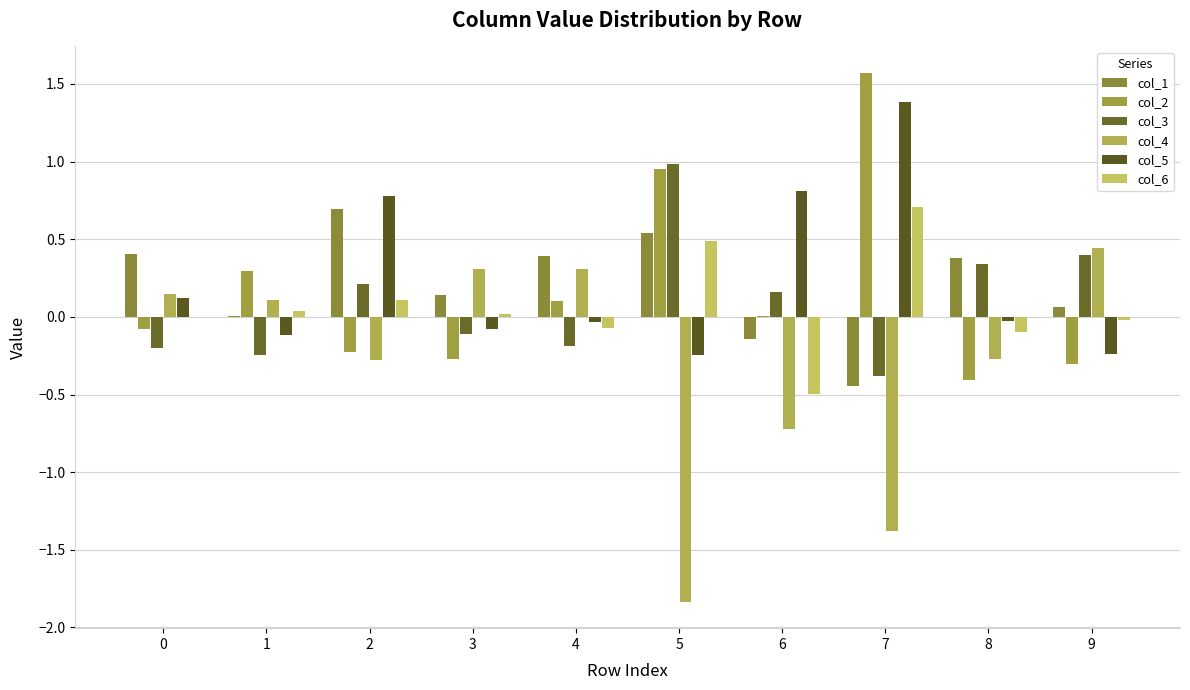

How many series are shown in this chart?

6